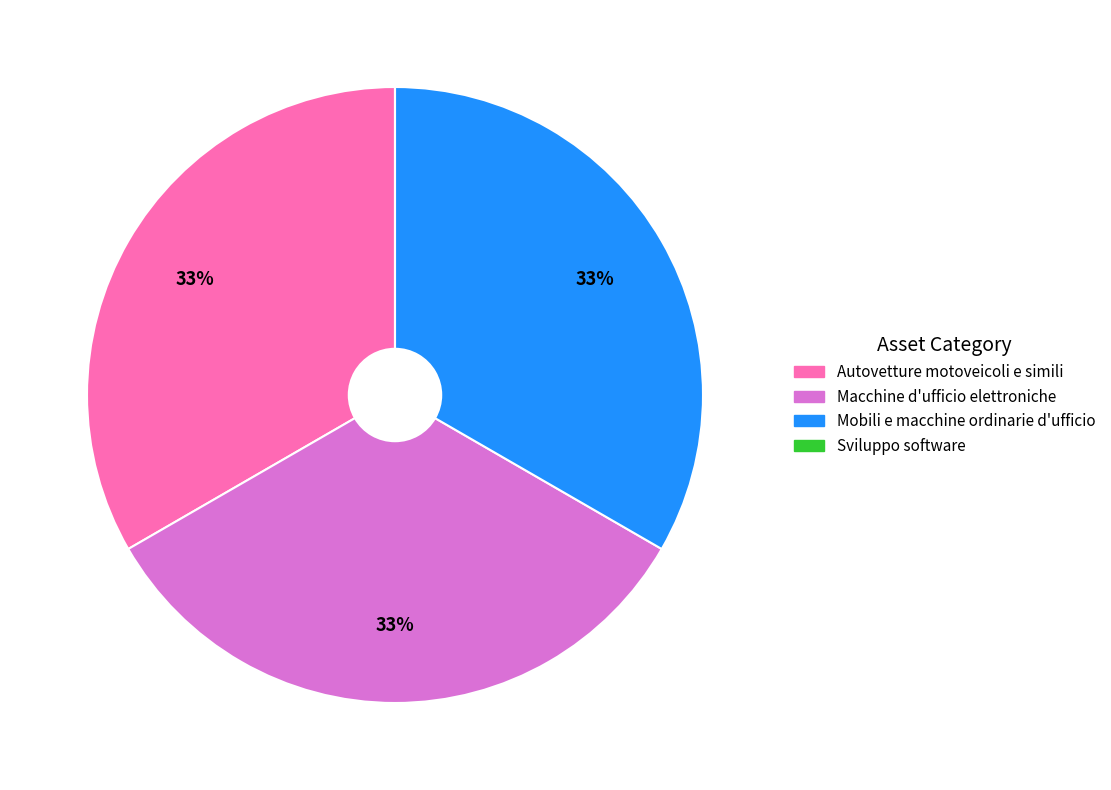

Is the sum of Autovetture motoveicoli e simili and Macchine d'ufficio elettroniche greater than half?

Yes